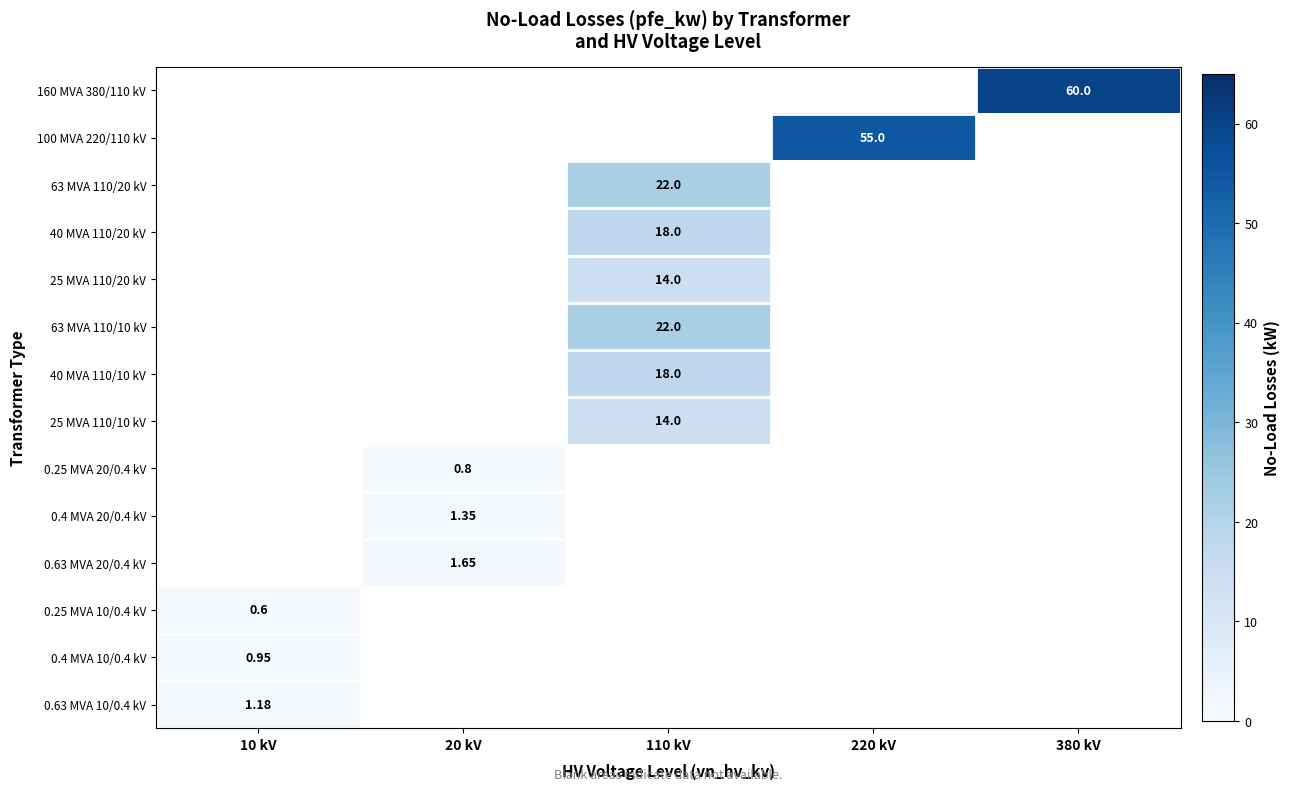

How many values in 25 MVA 110/20 kV are above zero?

1